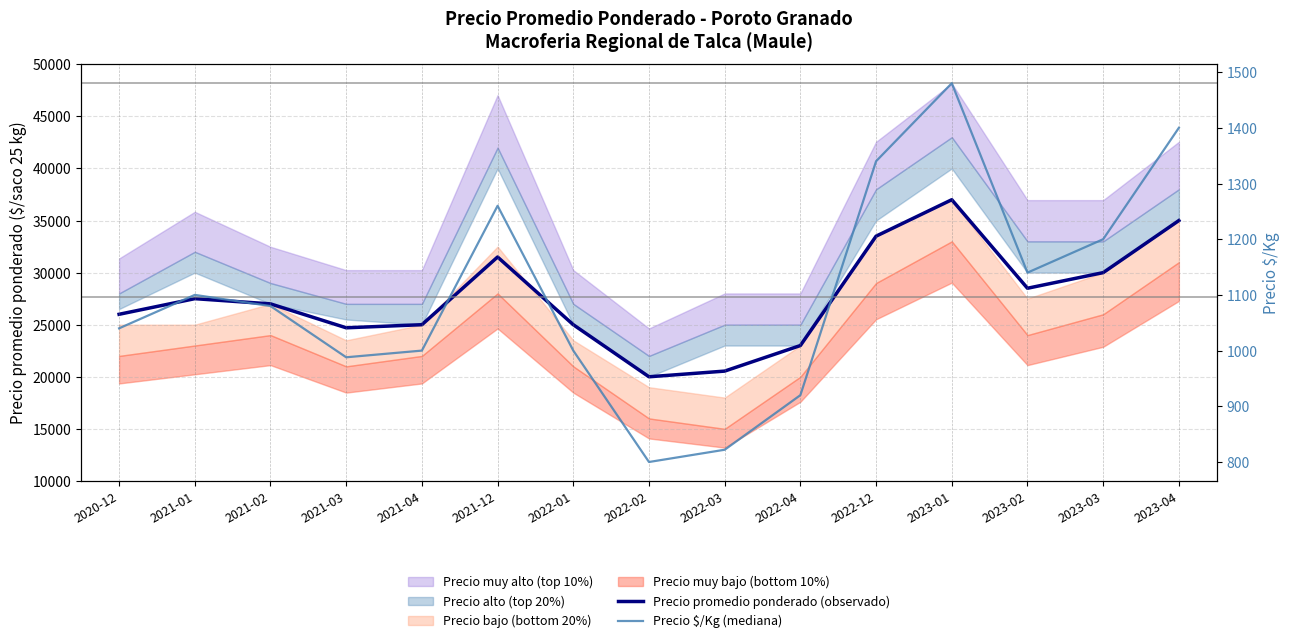

Does the chart have visible grid lines?

Yes